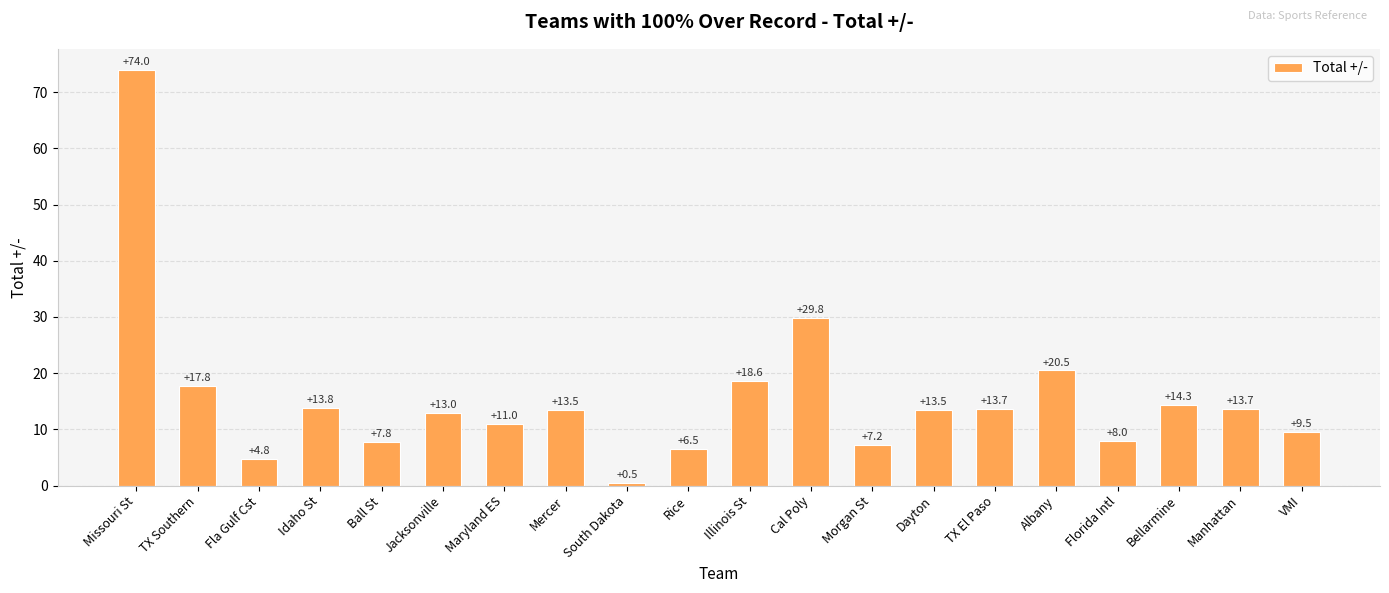

What is the difference between the maximum and minimum values?

73.5